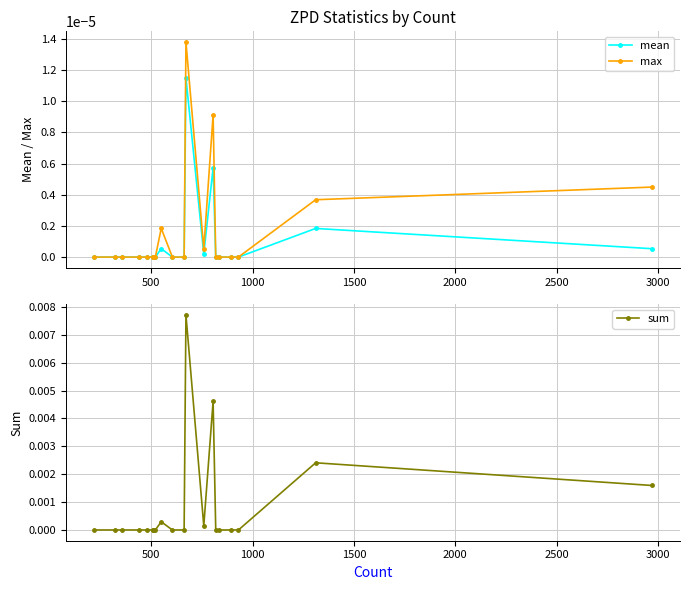

What are all the series names shown in the legend?

mean, max, sum